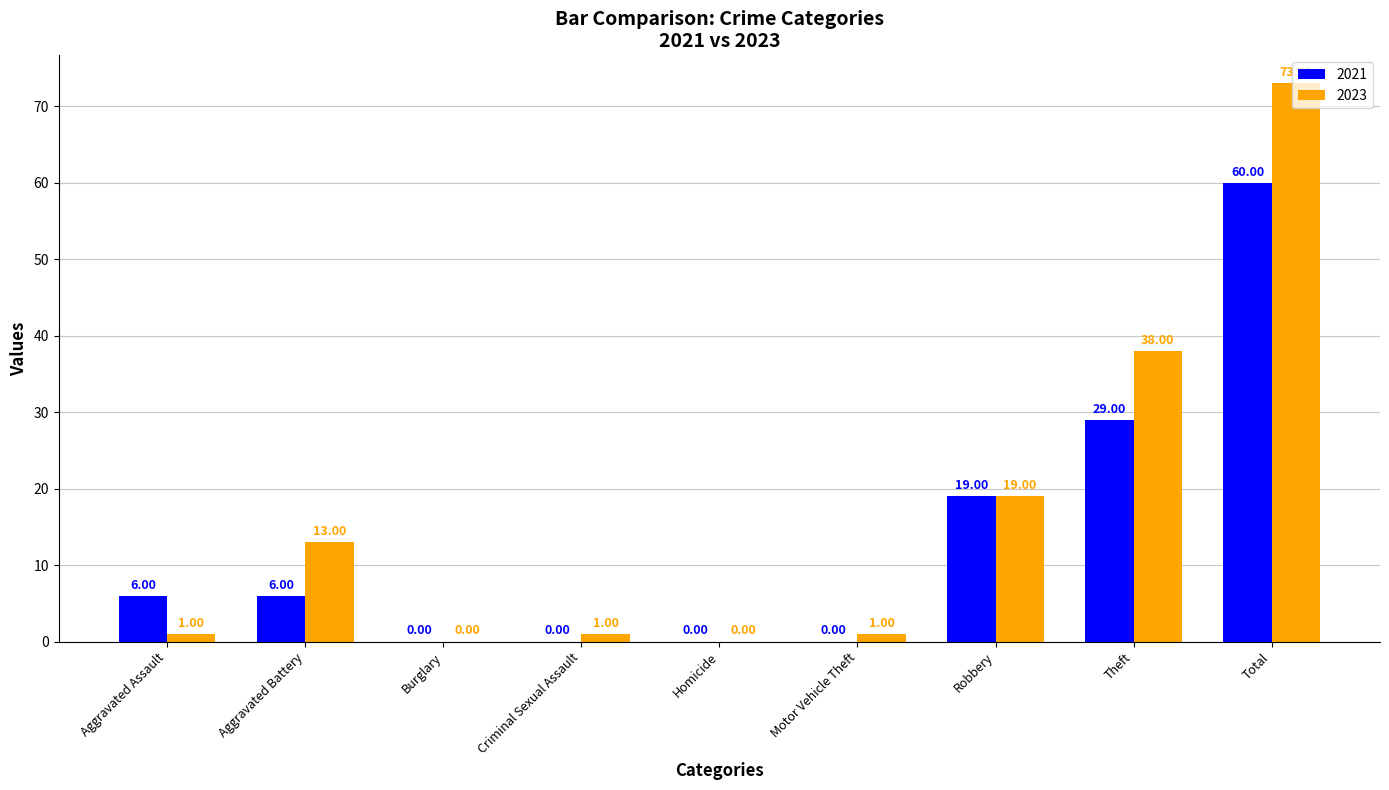

The value of 2021 at Burglary is 42. True or false?

False